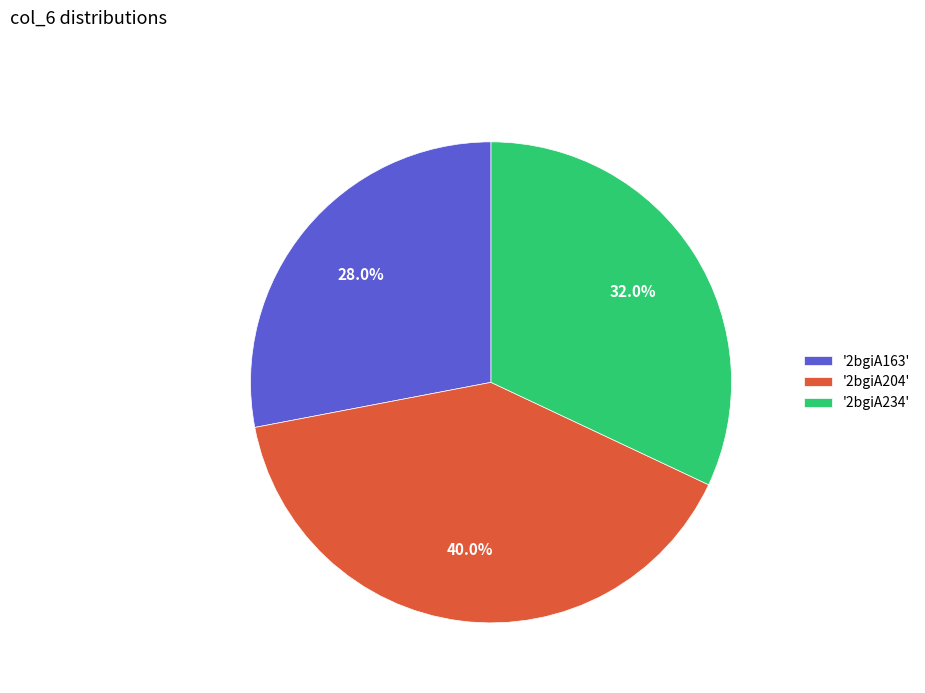

To the nearest percent, what is the difference between the largest and smallest slice percentages?

12%